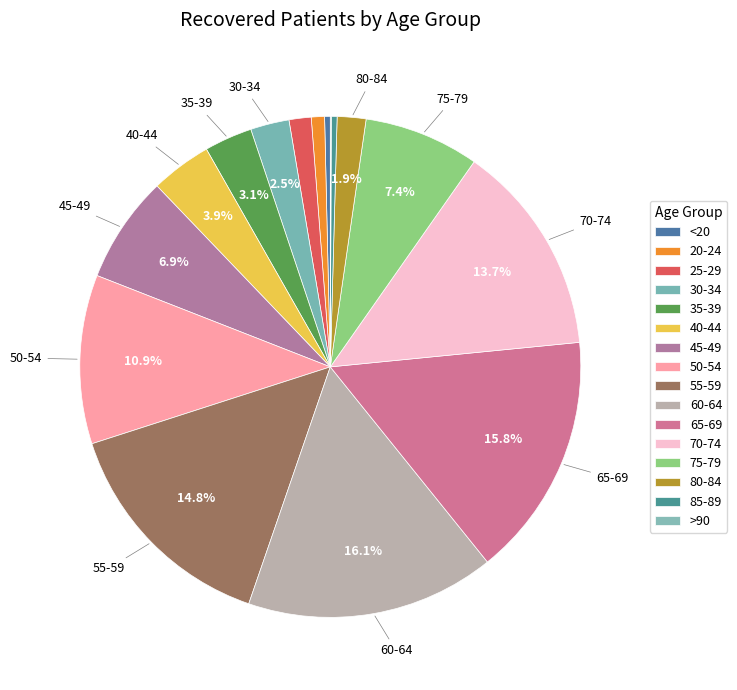

To the nearest percent, what is the difference between the largest and smallest slice percentages?

16%